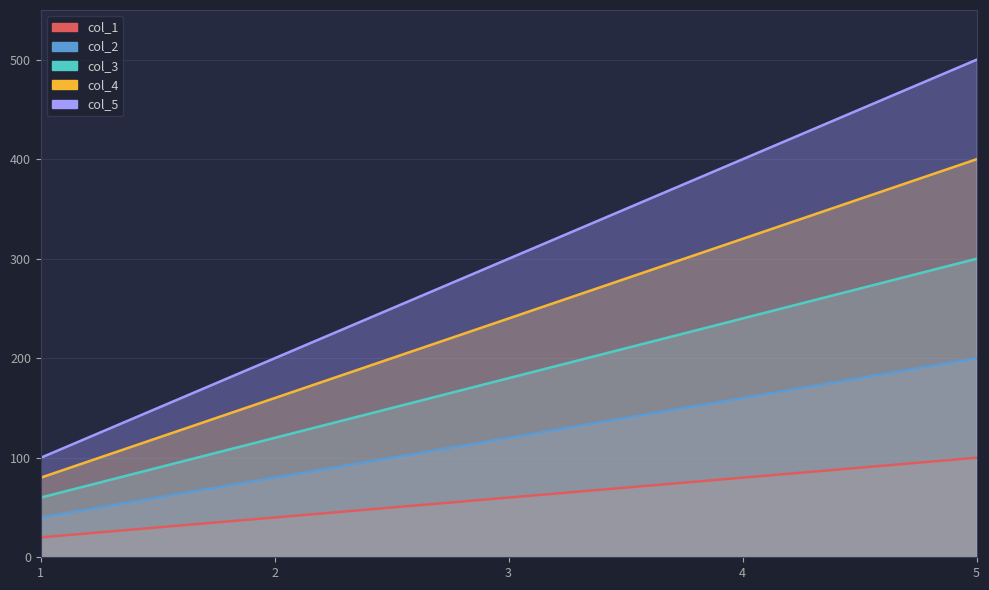

At which label does col_4 reach its peak?

5